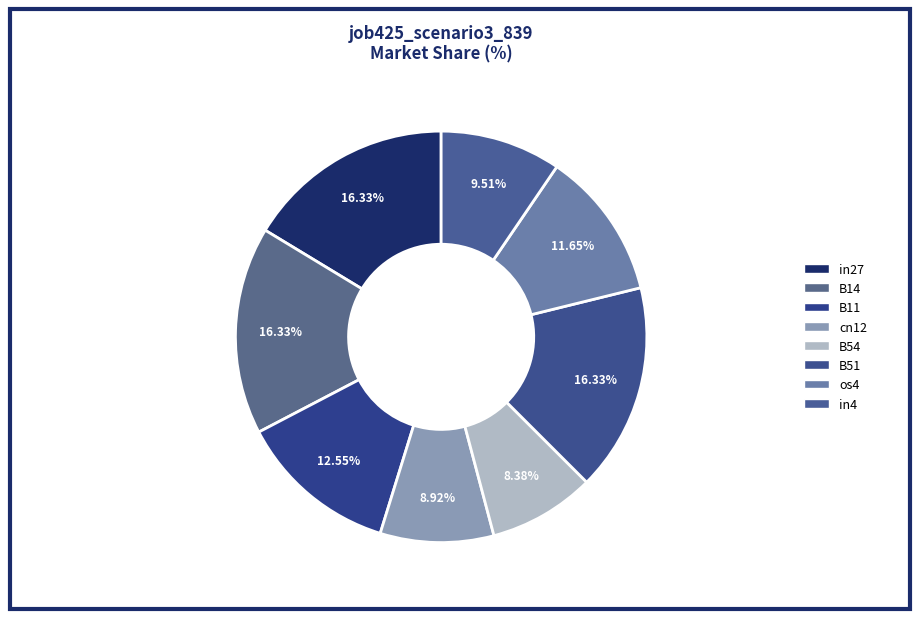

Count the number of slices in the pie.

8